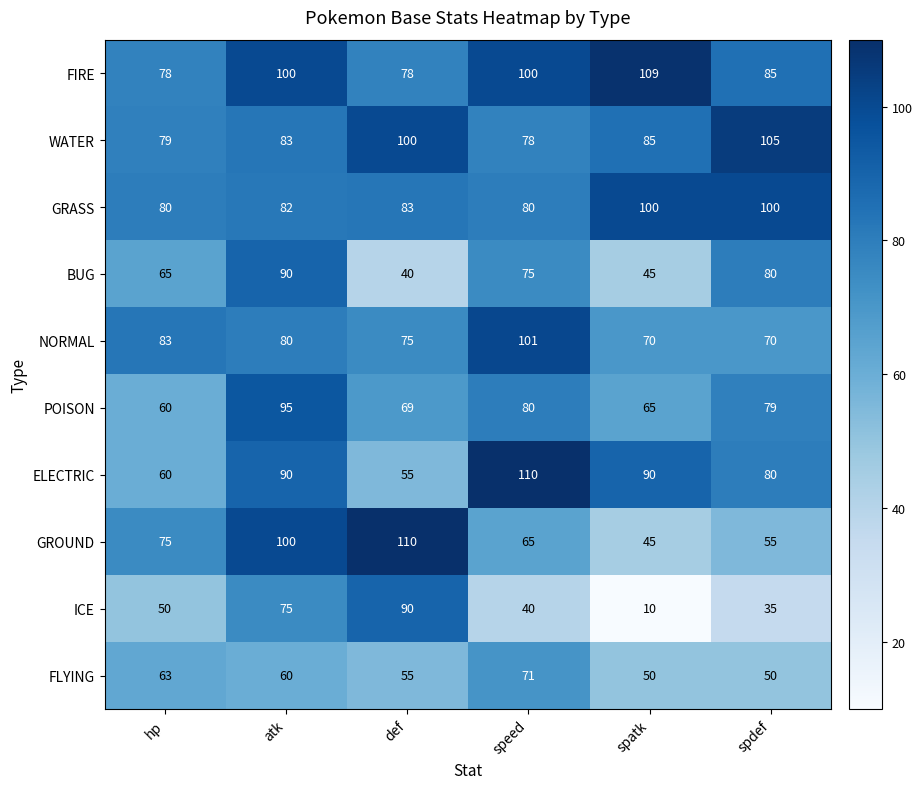

What is the highest value of the WATER series?

105